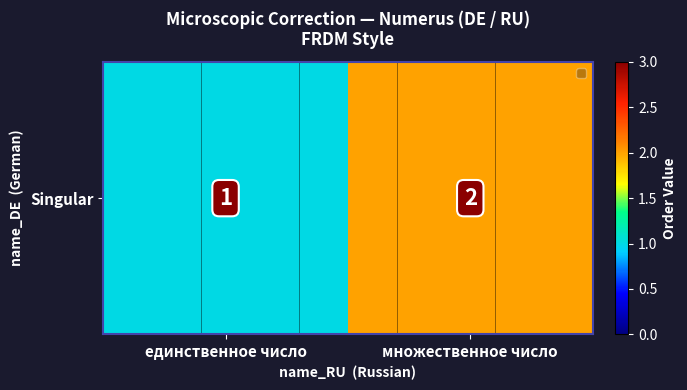

What is the sum of all values?

3